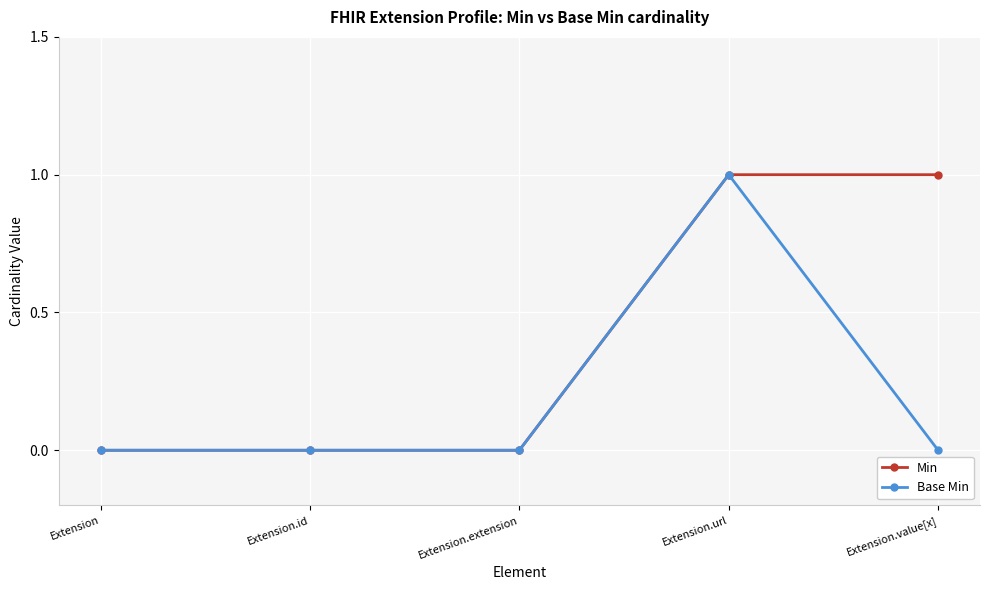

At which category is the sum across all series the highest?

Extension.url